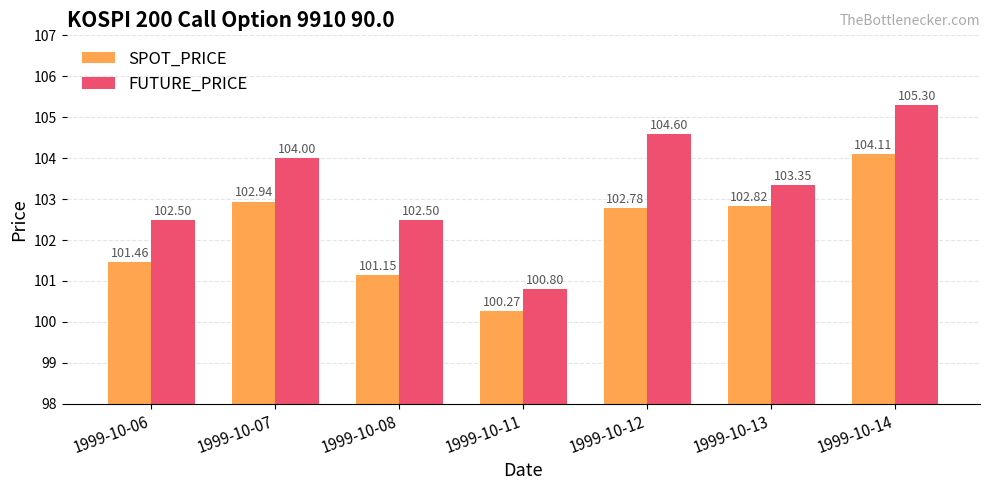

What is the difference between the FUTURE_PRICE values at 1999-10-12 and 1999-10-06?

2.1